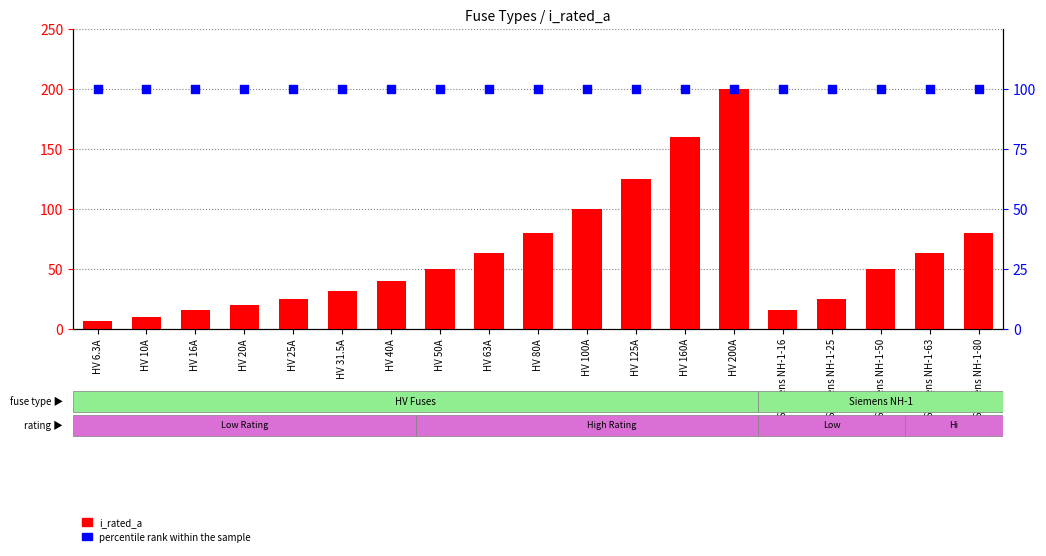

Which series contains the highest Y value?

i_rated_a